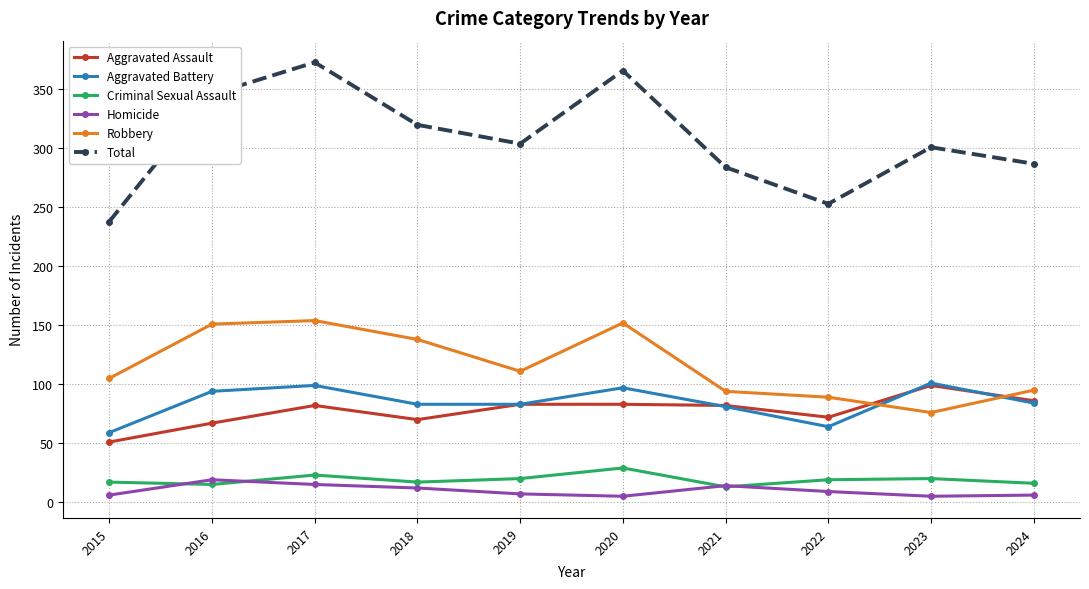

Which category has the highest value across all series?

2017